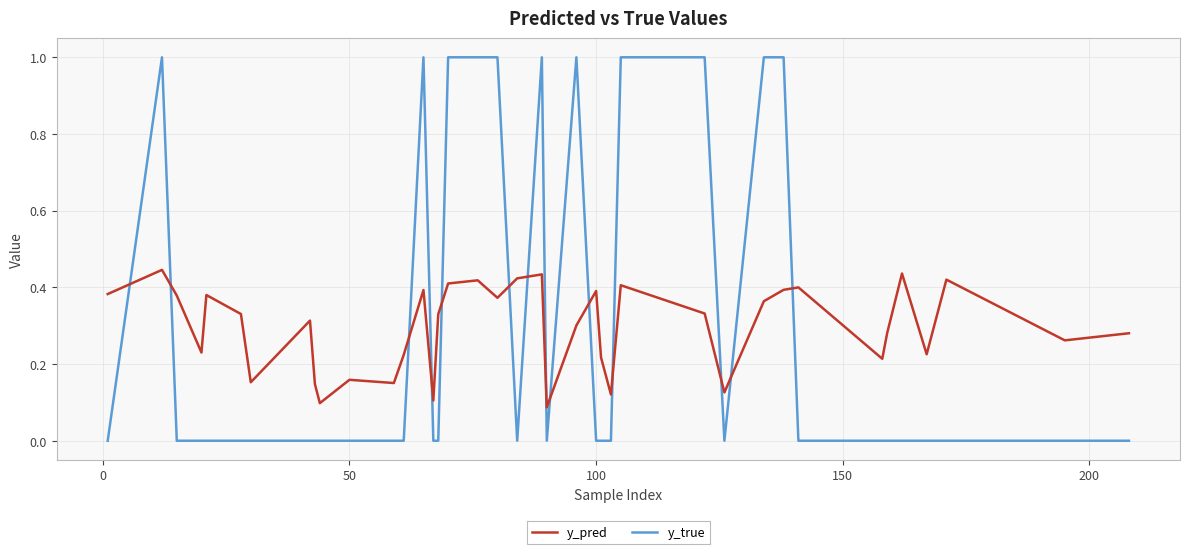

Which series has the largest range (max minus min)?

y_true